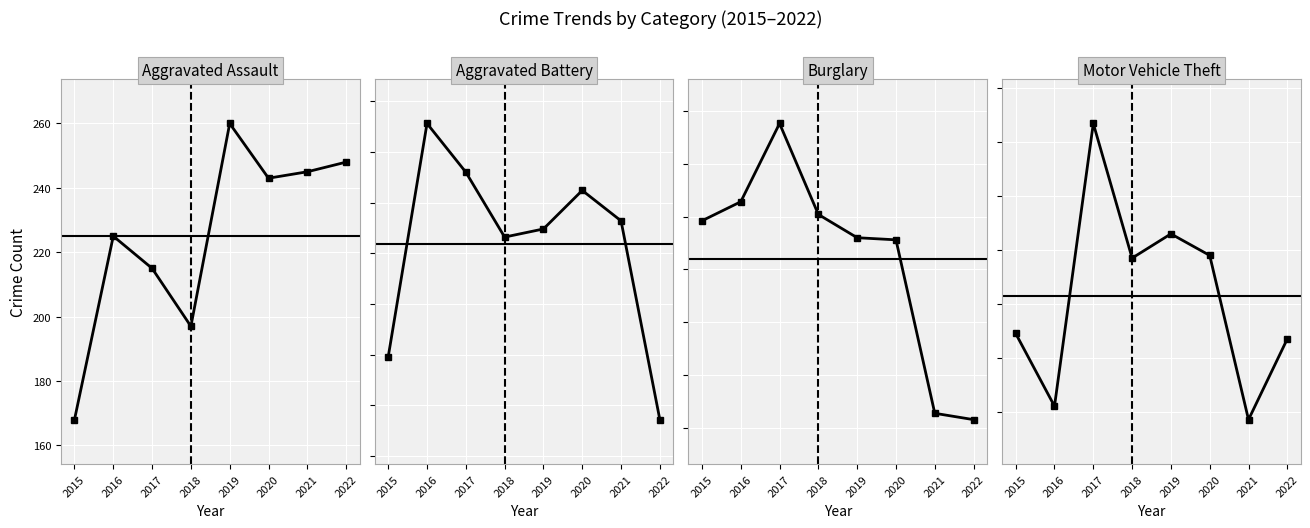

List the series in order of their overall mean, lowest first.

Burglary, Aggravated Assault, Aggravated Battery, Motor Vehicle Theft